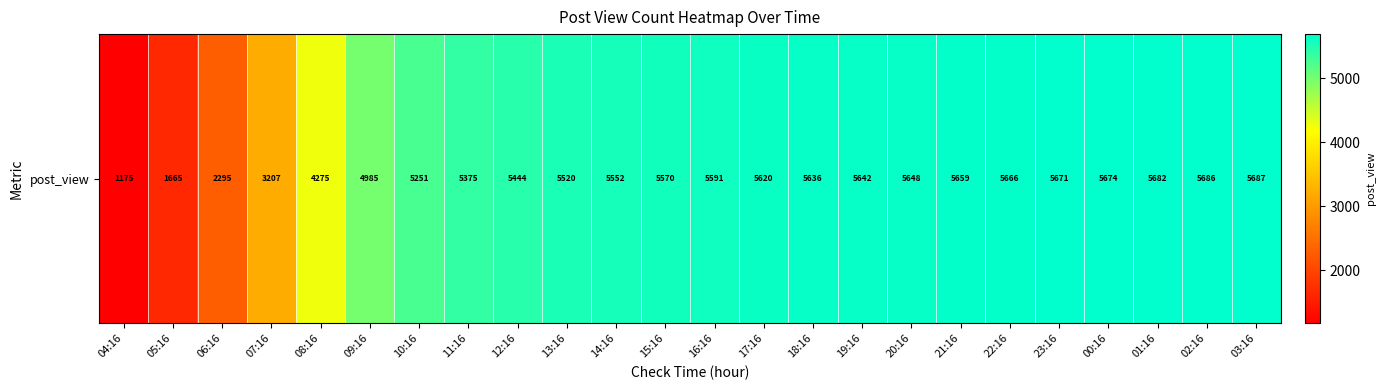

What is the minimum value shown in the chart?

1175